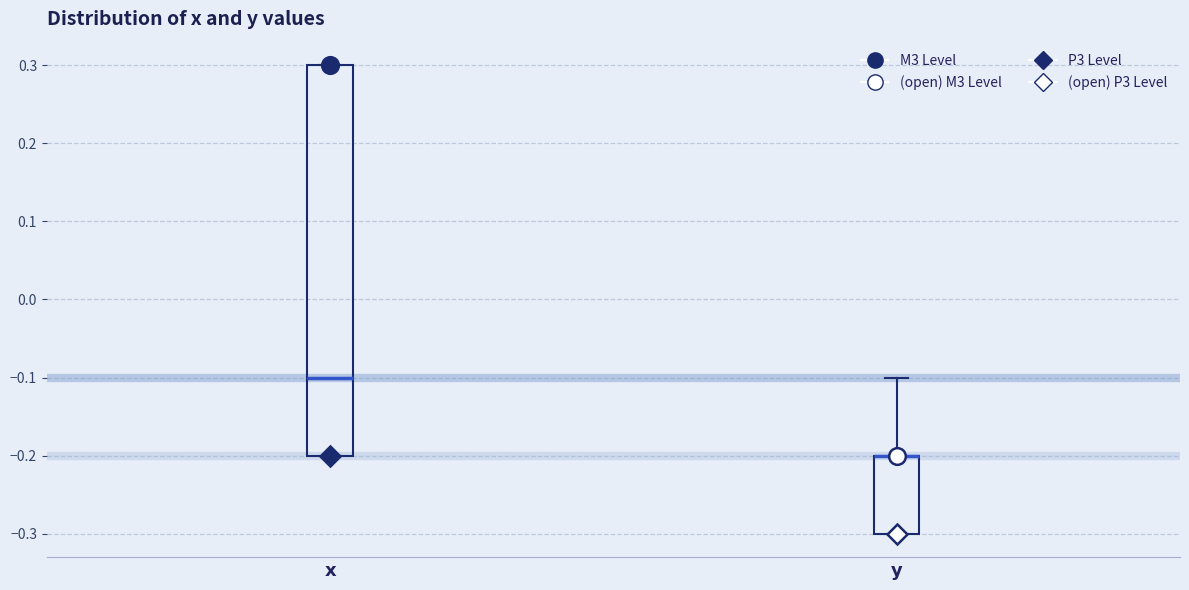

Which box is the tallest, from its lower edge to its upper edge?

x